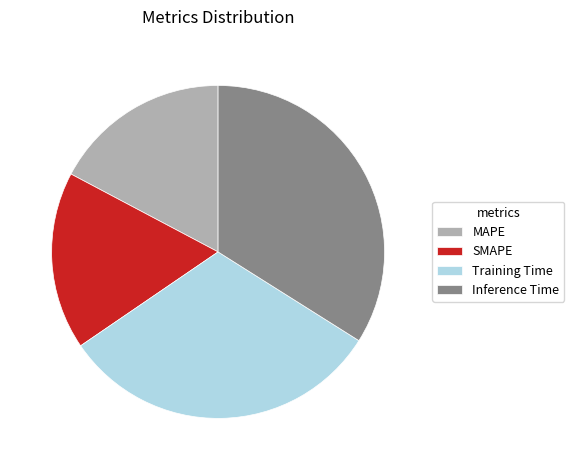

Does Inference Time represent more than half of the total?

No